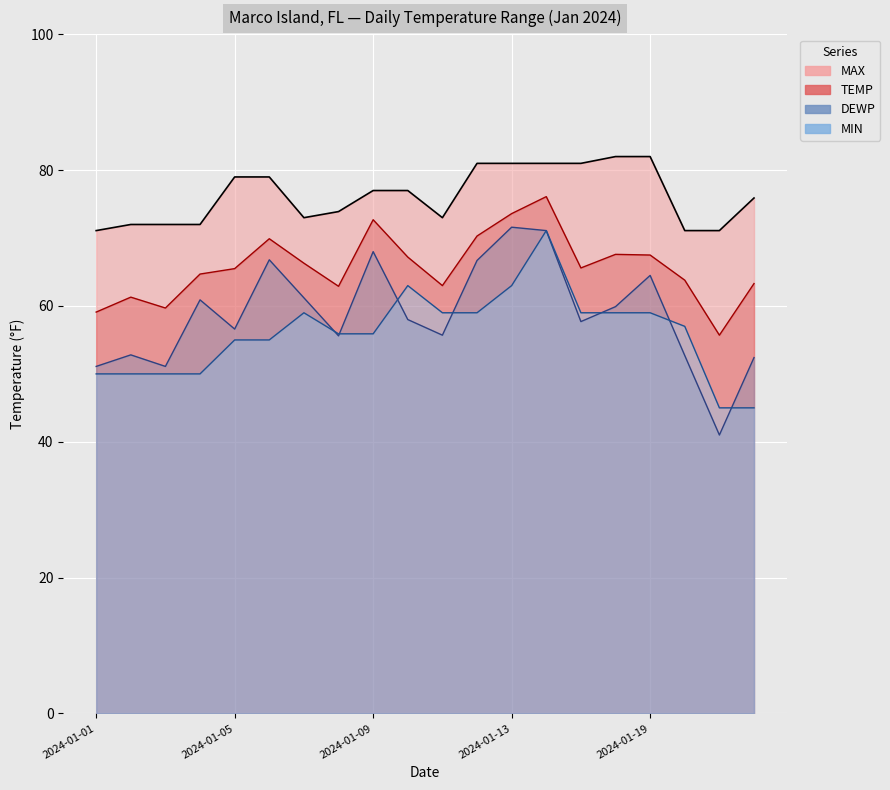

Between 2024-01-13 and 2024-01-22, which is larger?

2024-01-13